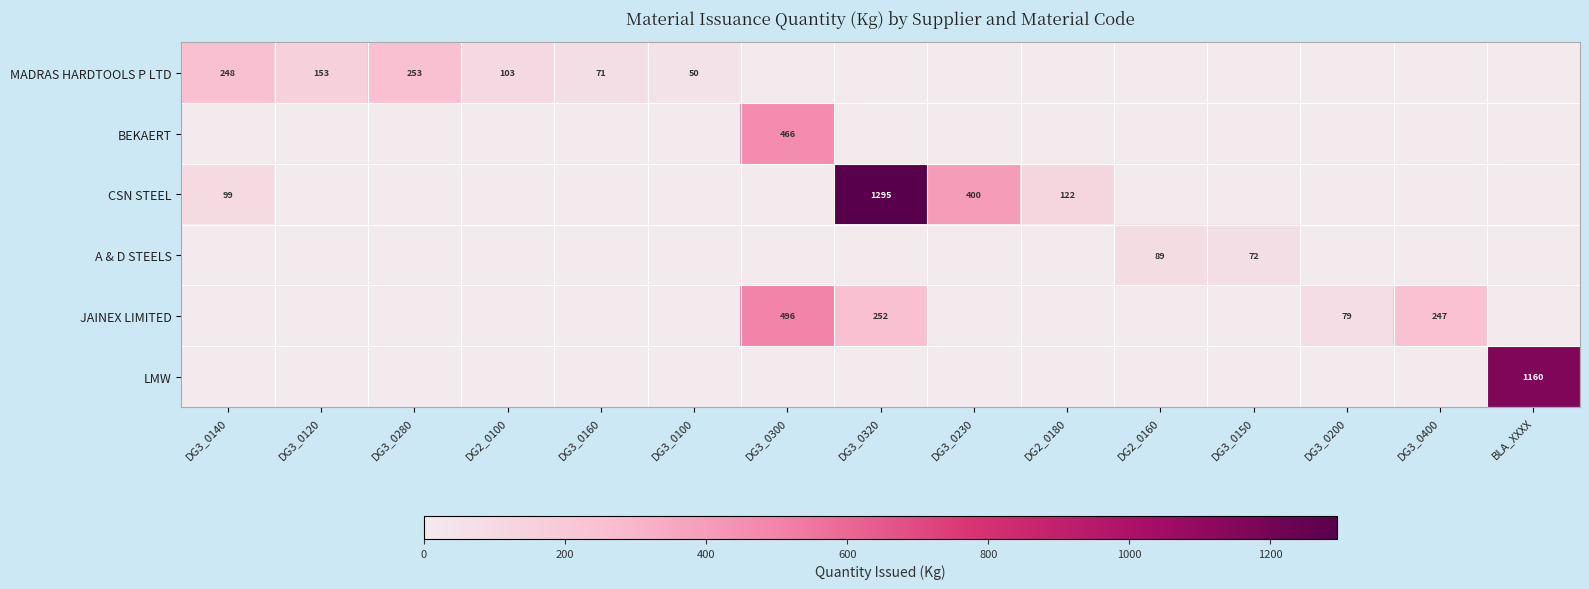

What is the total value across all series at DG3_0160?

71.0